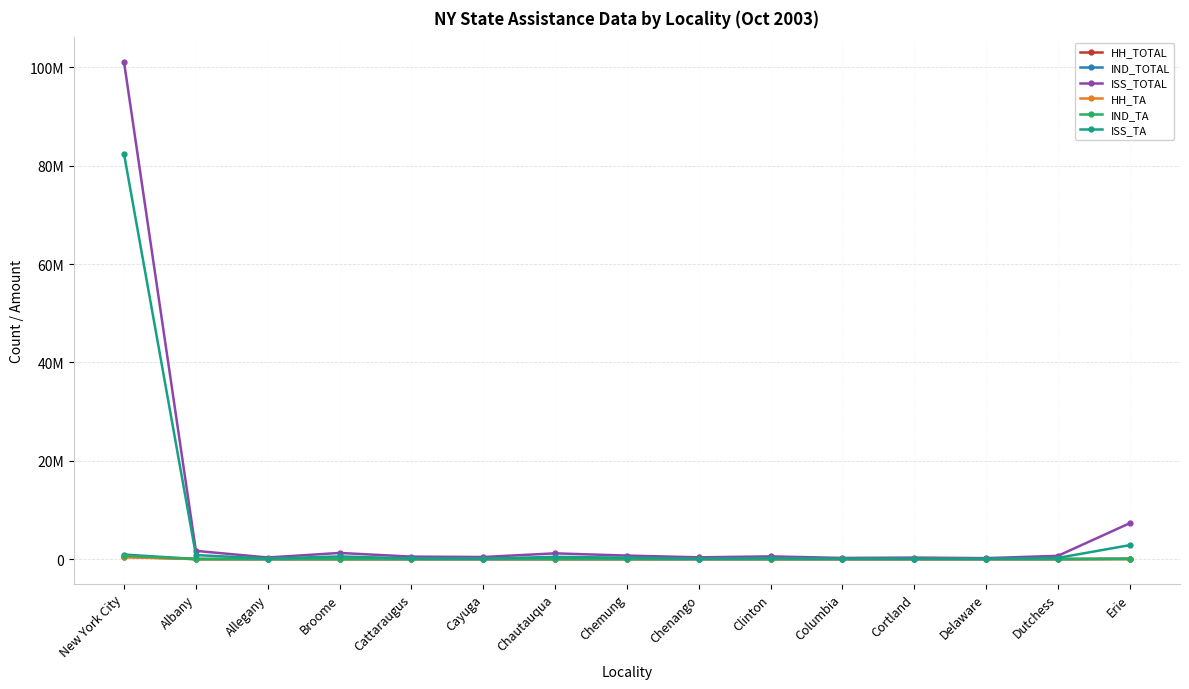

True or false: IND_TOTAL and HH_TOTAL intersect in this chart.

False